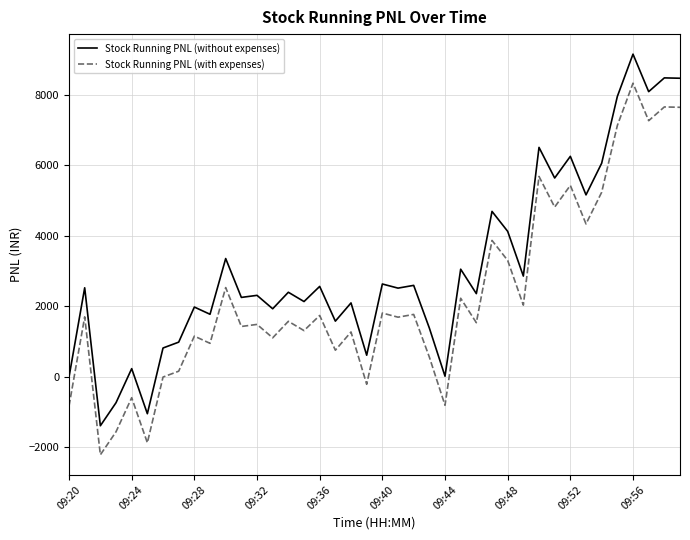

What is the difference between the maximum and minimum values in the Stock Running PNL (with expenses) series?

10530.0